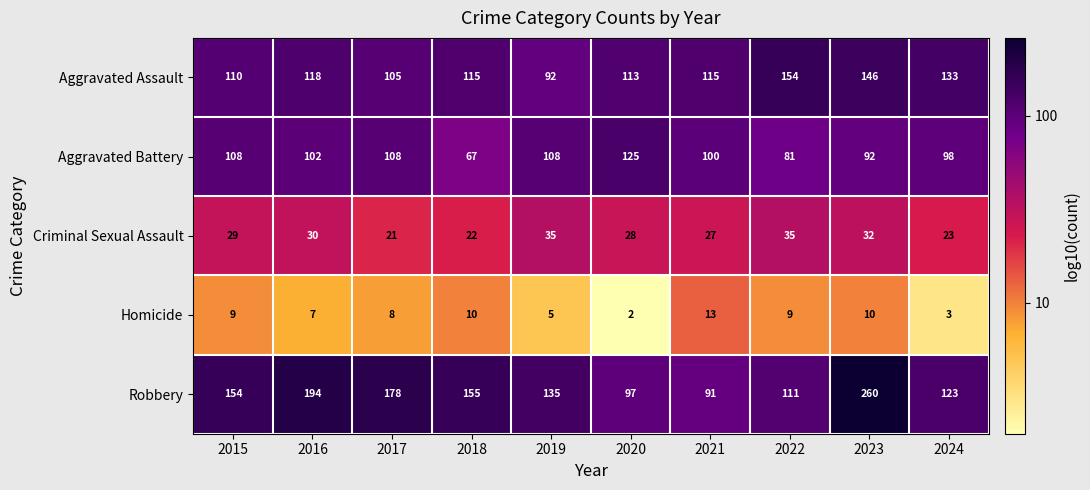

What is the spread (max minus min) of values at 2022?

145